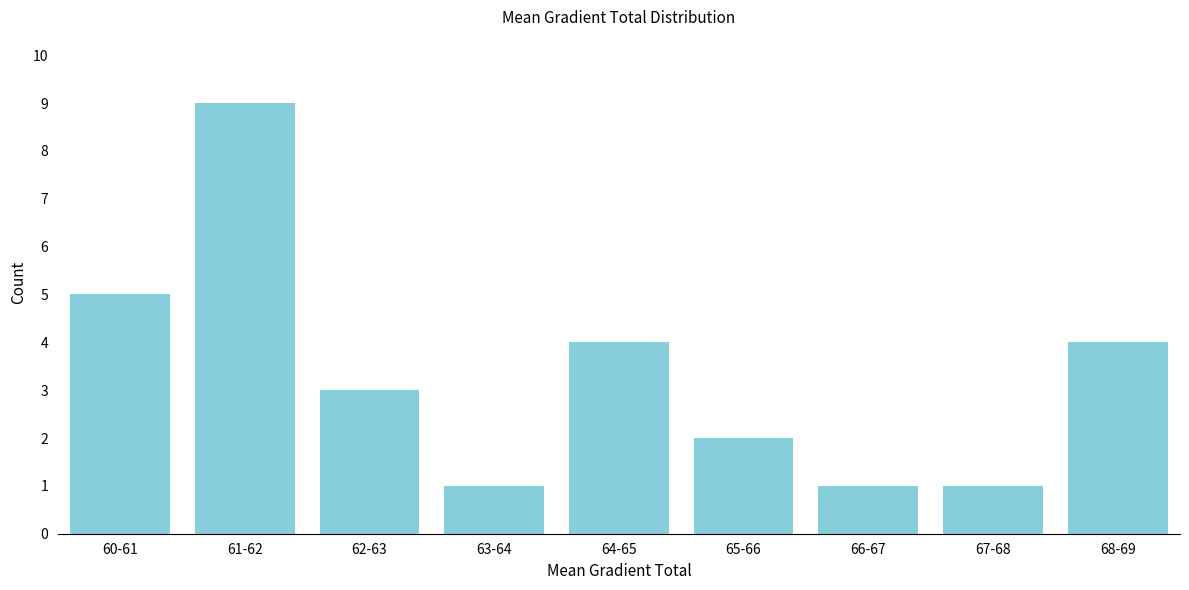

Reading left to right, list all the values displayed in this chart.

60-61=5	61-62=9	62-63=3	63-64=1	64-65=4	65-66=2	66-67=1	67-68=1	68-69=4